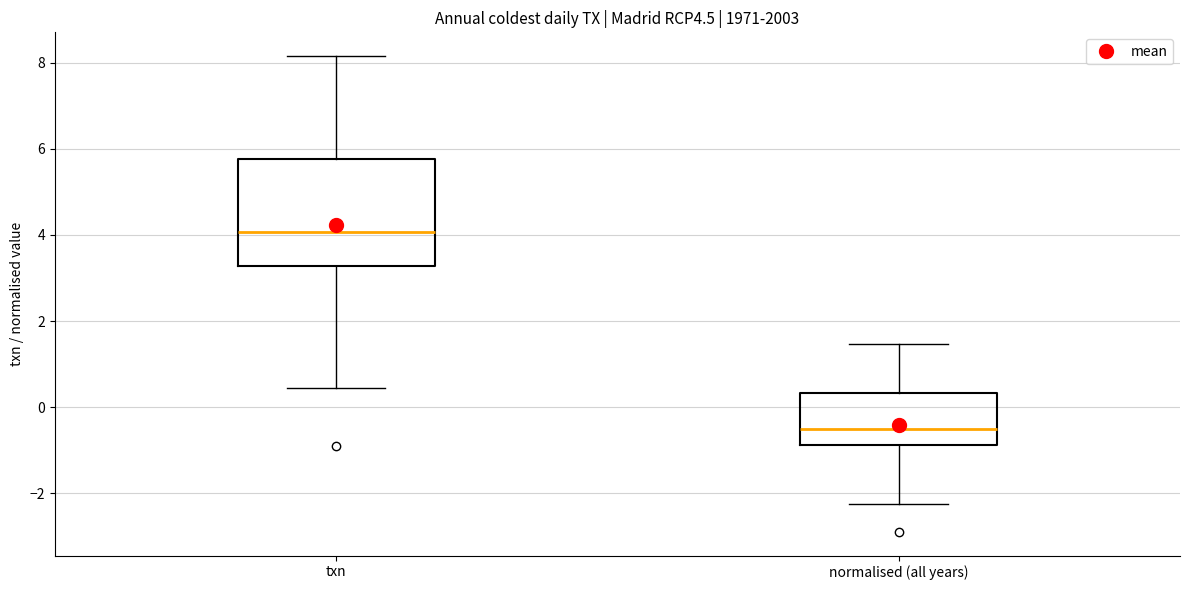

Comparing the boxes themselves (not the whiskers), which one is the tallest?

txn